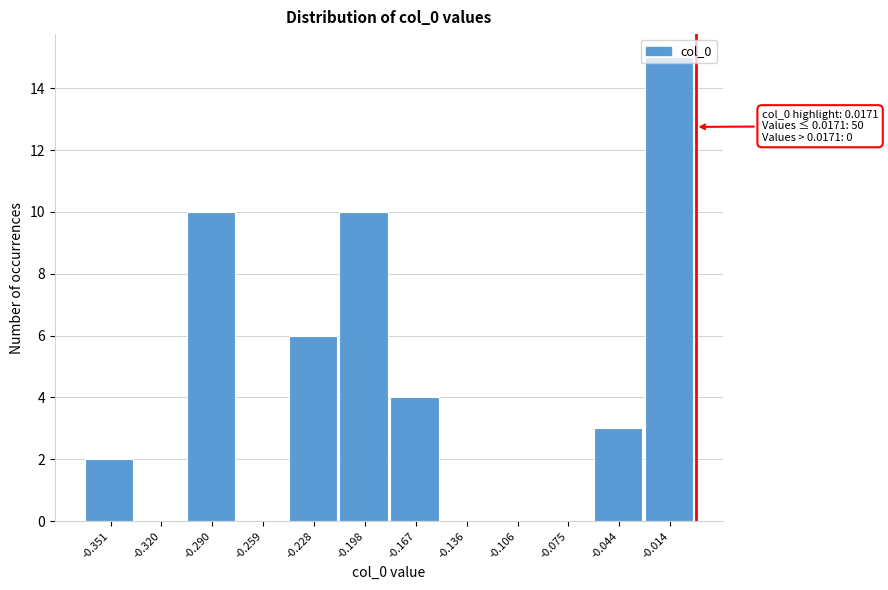

The chart shows a value of 10 at -0.320. True or false?

False